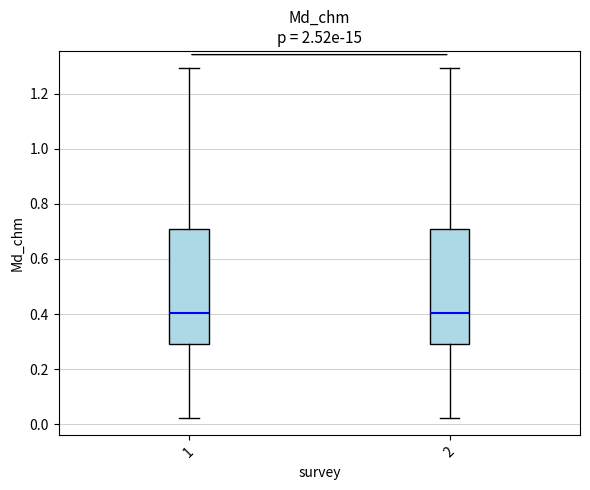

Where is the upper edge of the box at x = 1 on the y-axis? The values are not printed on the chart, so give them approximately, as read against the axis.

0.70